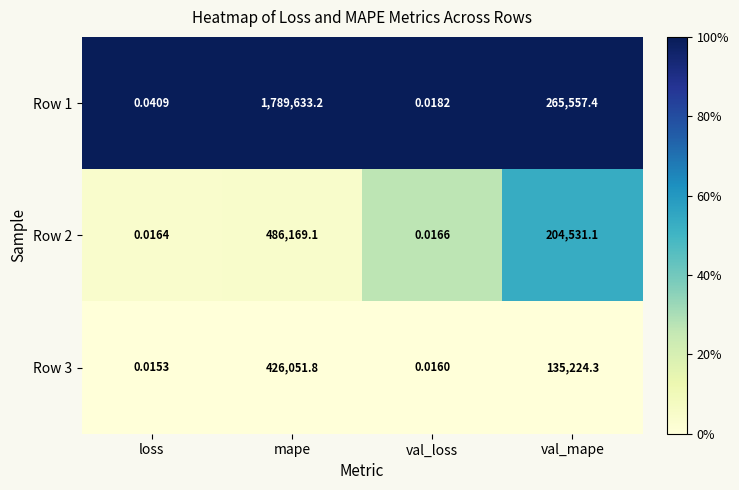

List the labels in order of Row 3 value, smallest first.

loss, val_loss, val_mape, mape